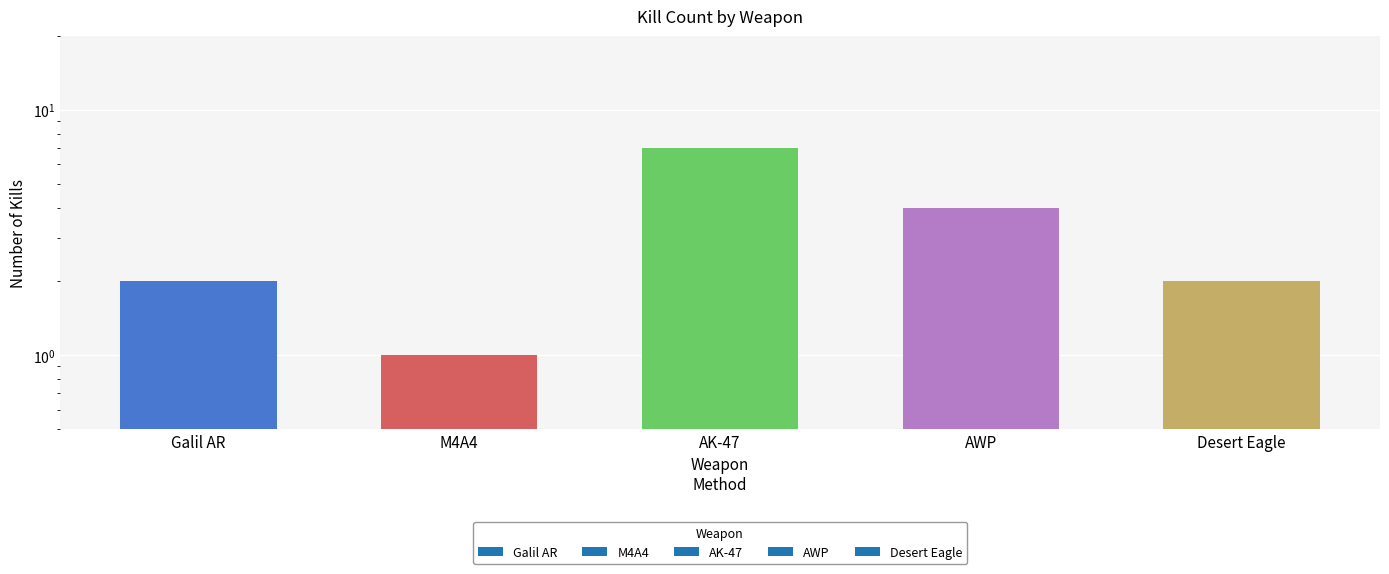

What is the change in value from AWP to Desert Eagle?

-2